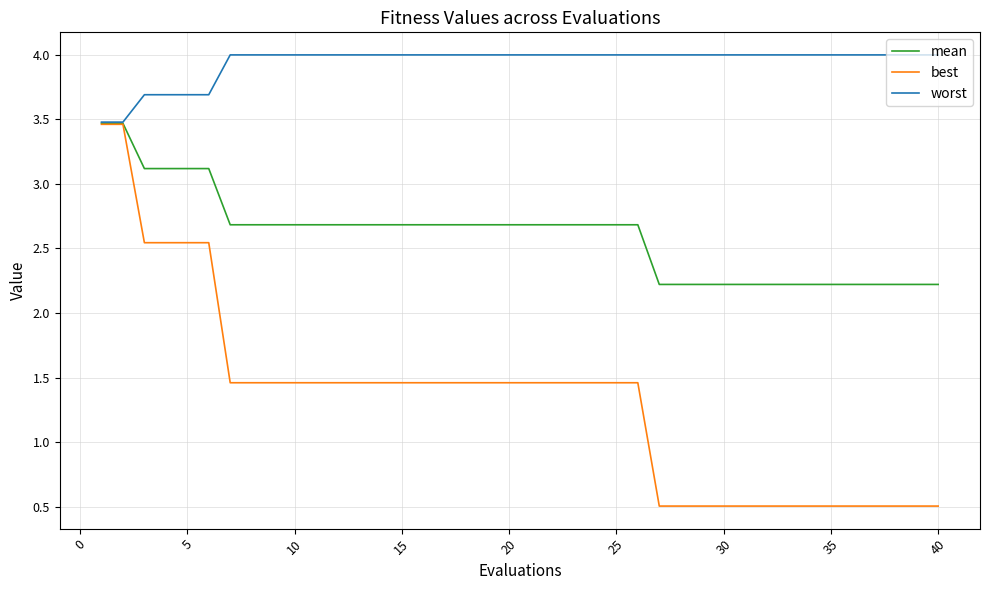

List the series in order of their overall mean, lowest first.

best, mean, worst